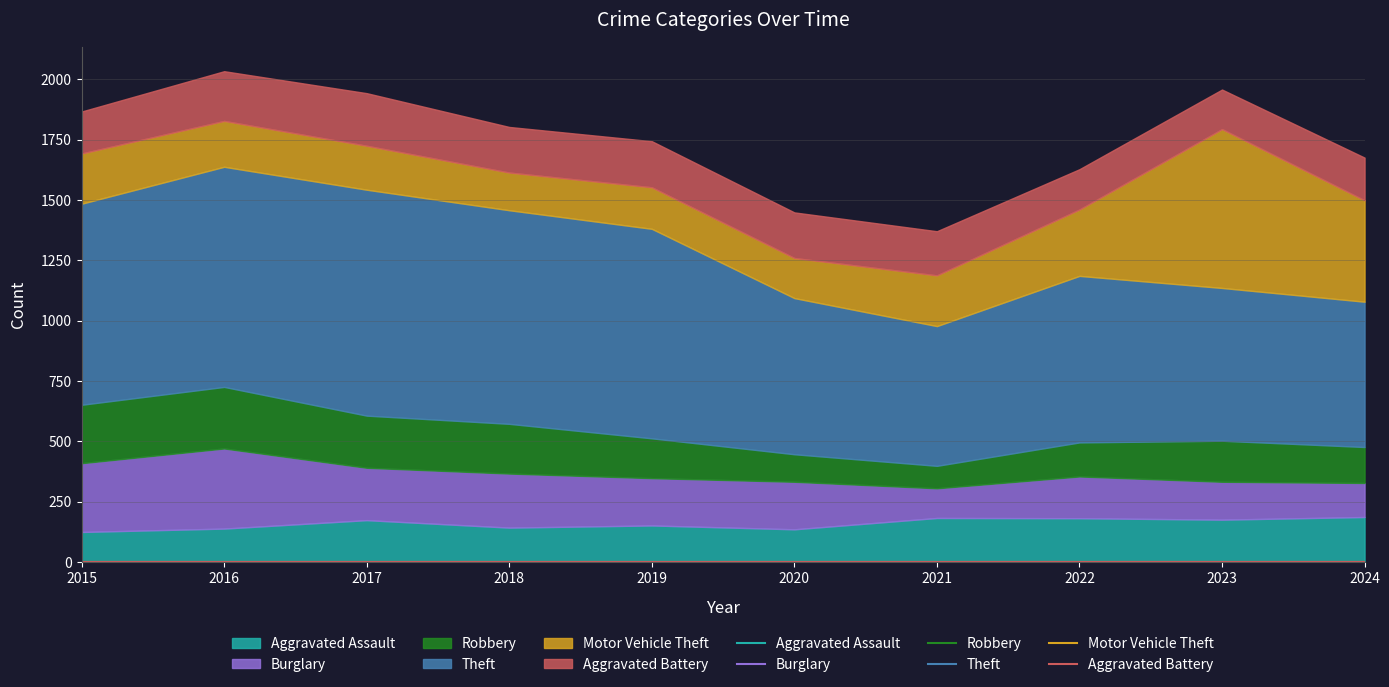

How many data points in Motor Vehicle Theft are less than 208?

5